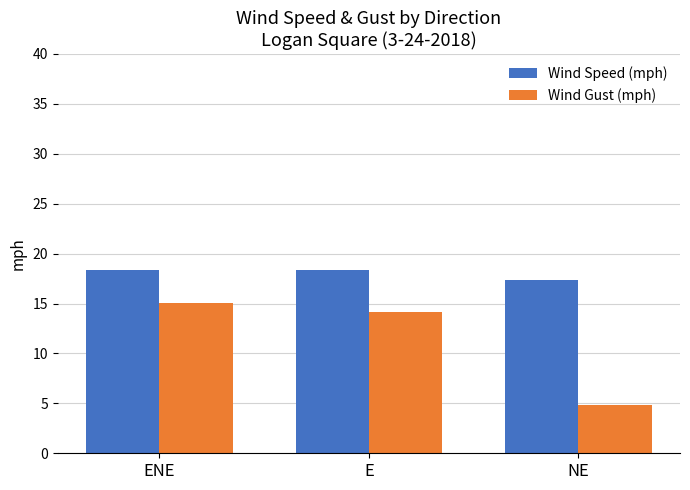

The Wind Gust (mph) series shows 1.4 at NE. True or false?

False